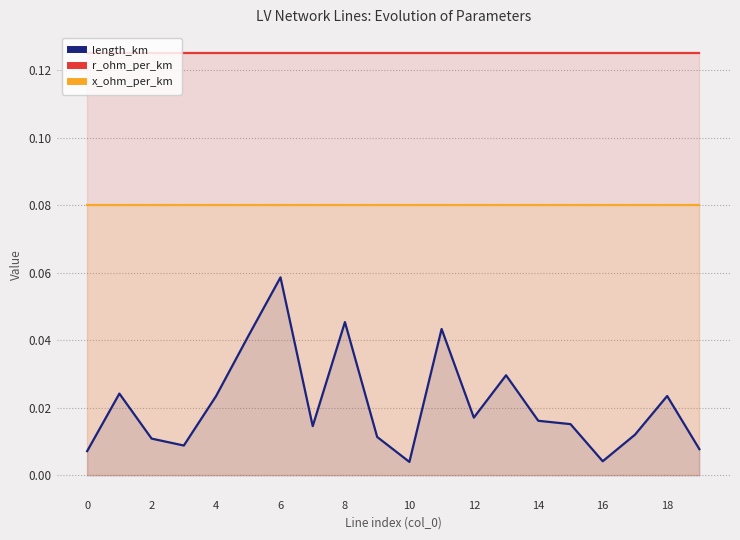

What is the average value of the x_ohm_per_km series?

0.1